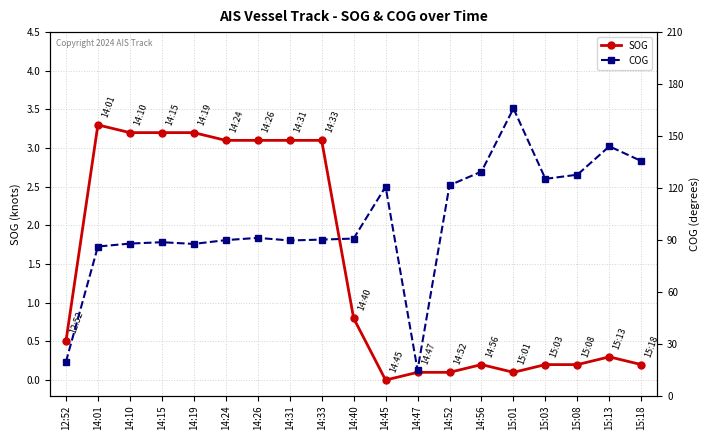

True or false: COG has a value of 71.0 at 14:52.

False